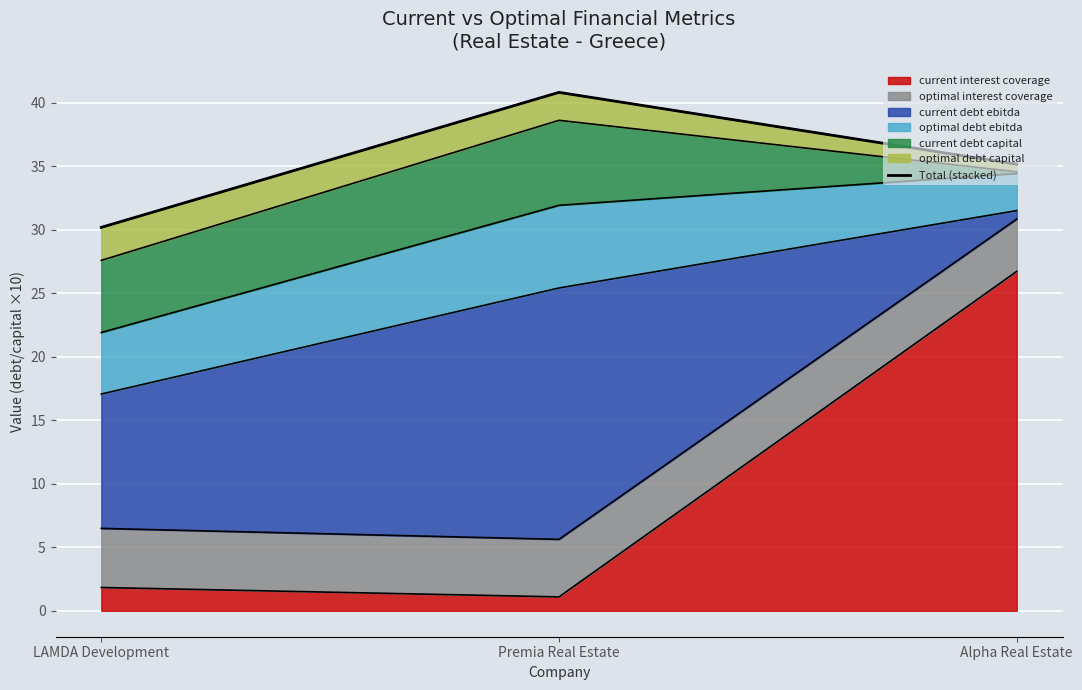

What is the sum of the values at Premia Real Estate and Alpha Real Estate?

76.0